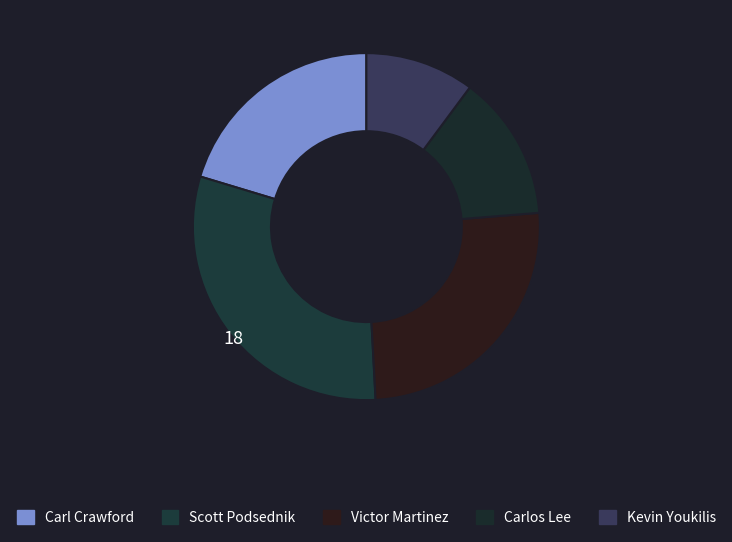

Count the number of slices in the pie.

5